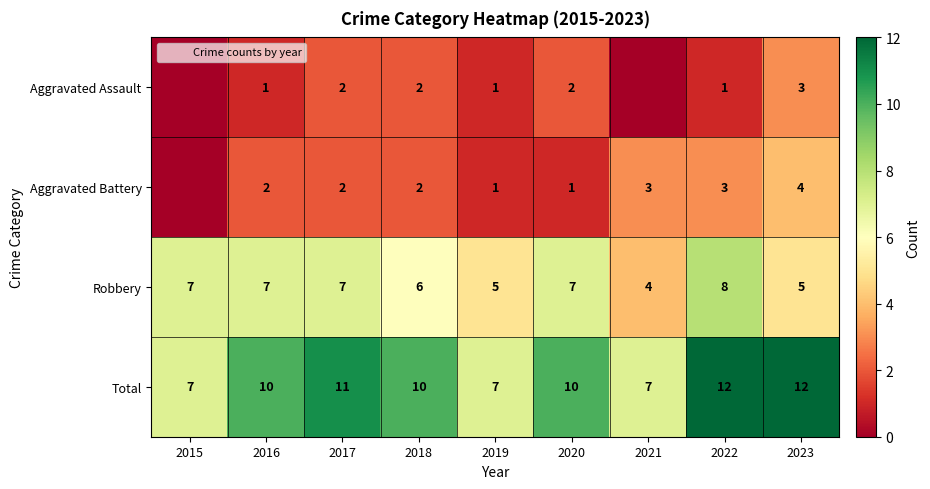

What is the total value across all series at 2023?

24